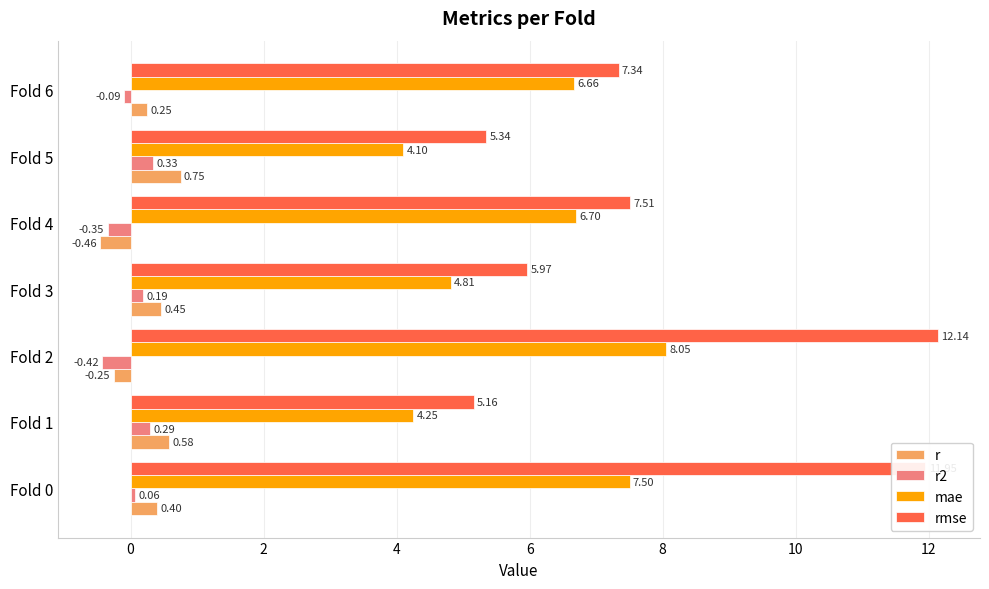

What is the difference between the highest and lowest values at Fold 5?

5.0